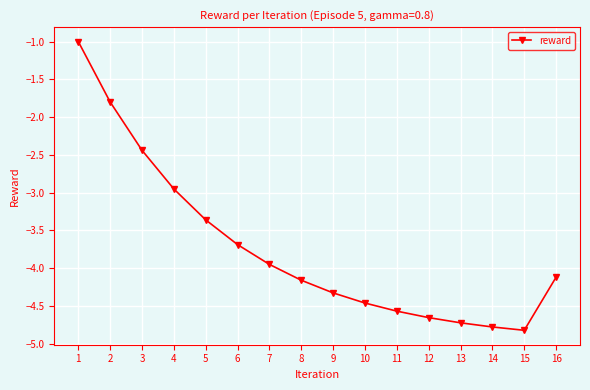

Is it true that the value at 8 is -4.2?

True